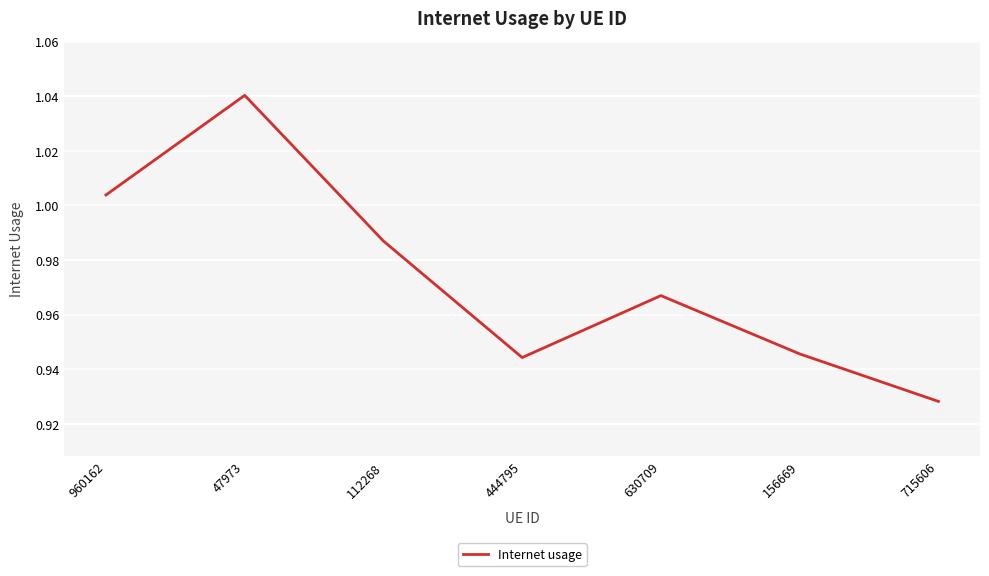

Where is the data nearest to the value 0?

715606